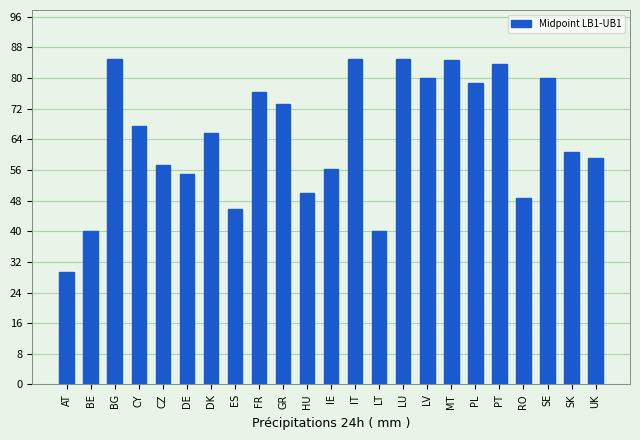

The value at LV is 29.3. True or false?

False